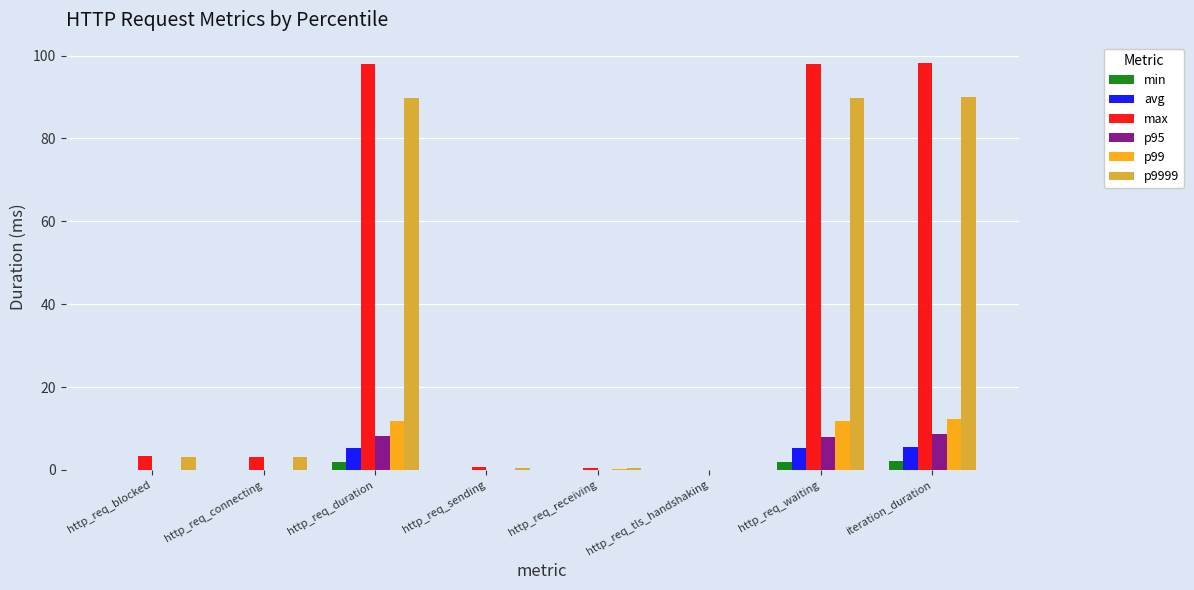

Is it true that max equals 22.7 at iteration_duration?

False